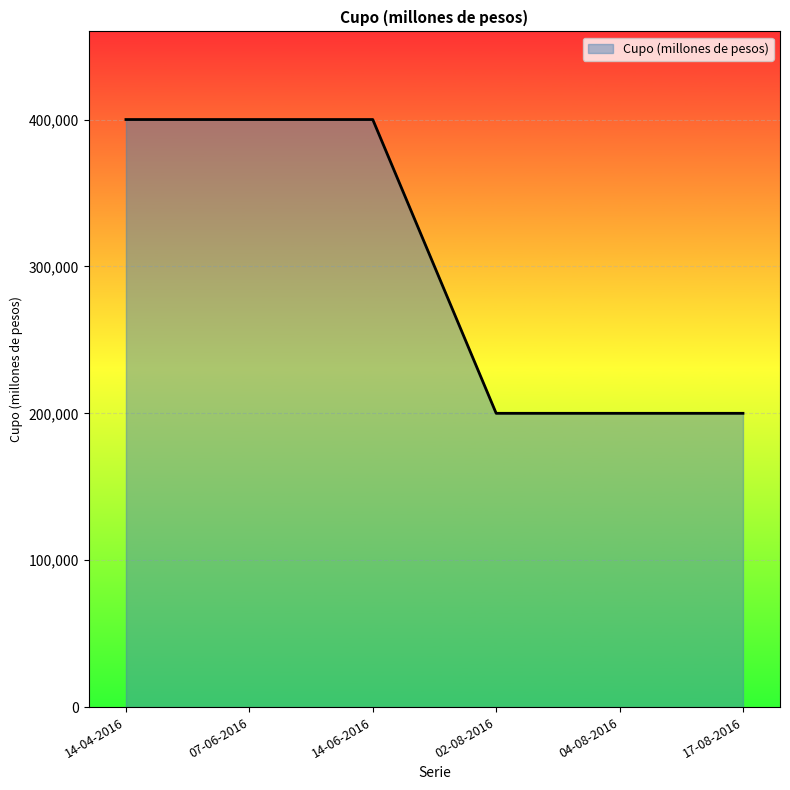

Is it true that the value at 04-08-2016 is 200000?

True